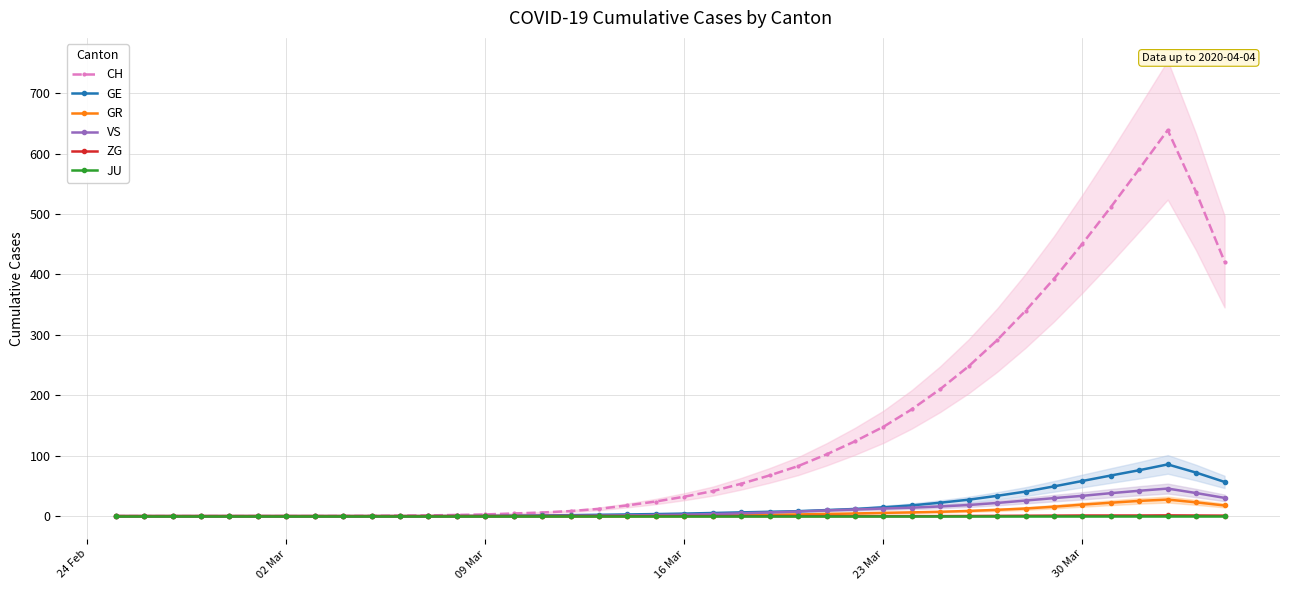

What is the maximum value for GE?

85.6